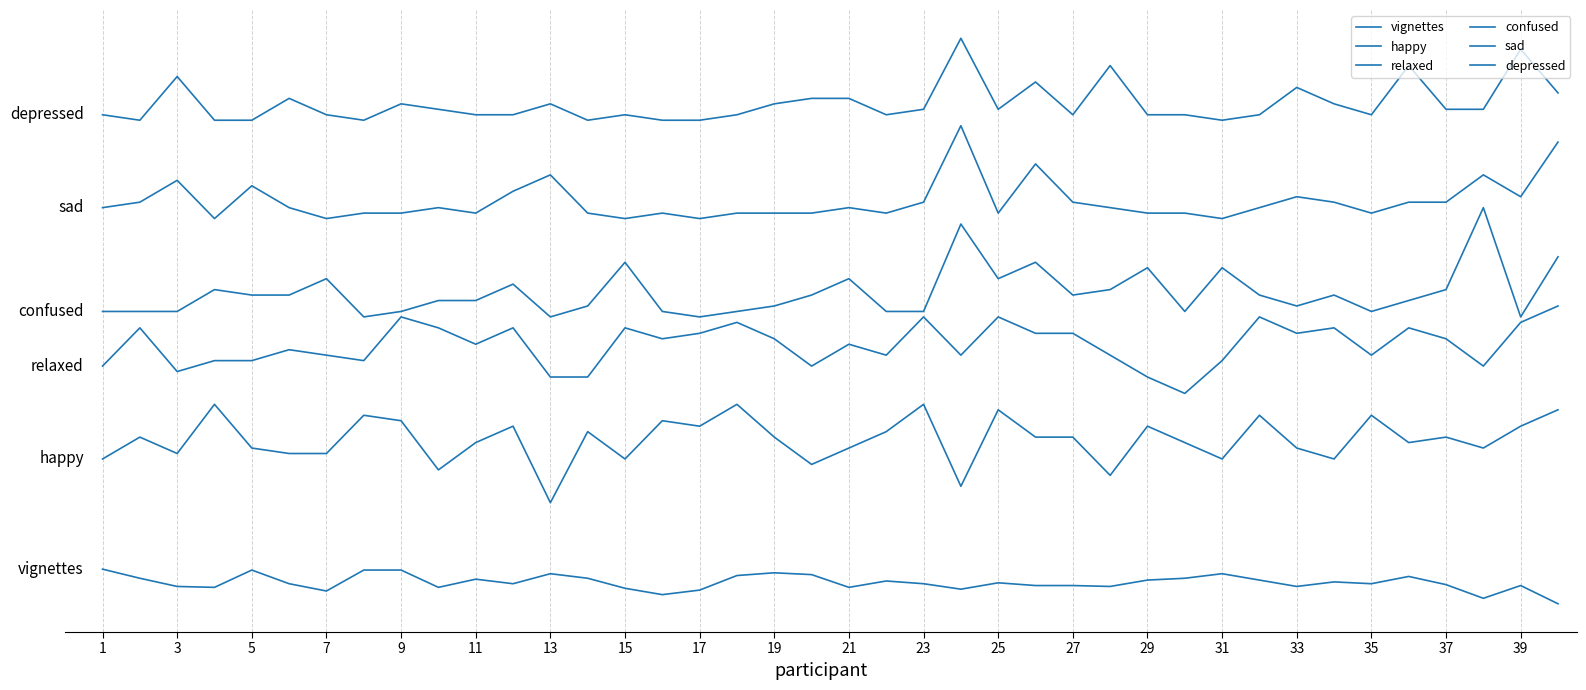

At which label is sad closest to 80?

13